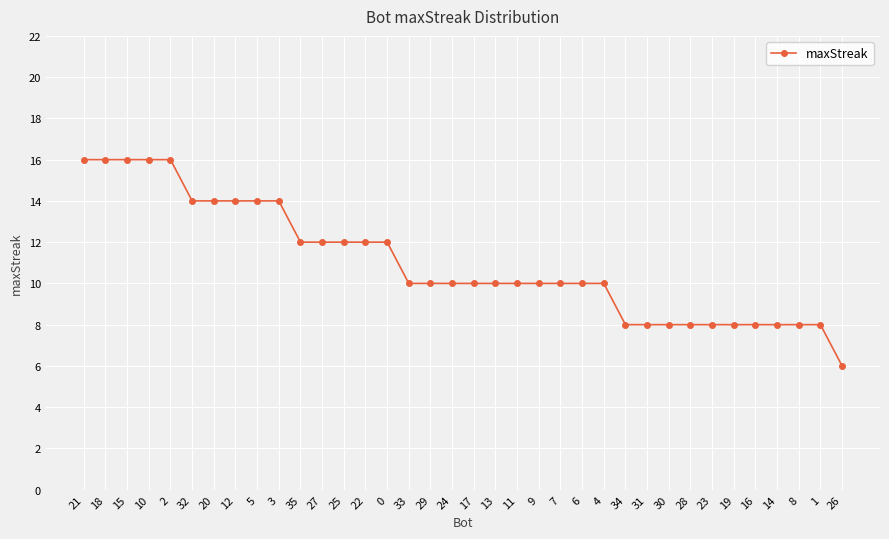

Is it true that the value at 21 is 9?

False